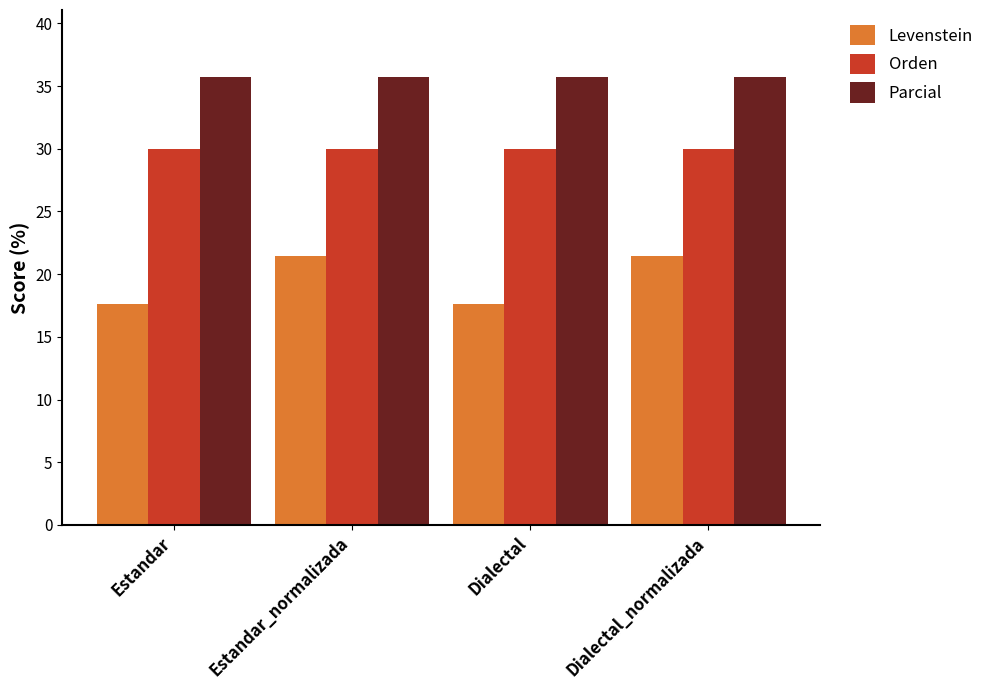

What are all the series names shown in the legend?

Levenstein, Orden, Parcial